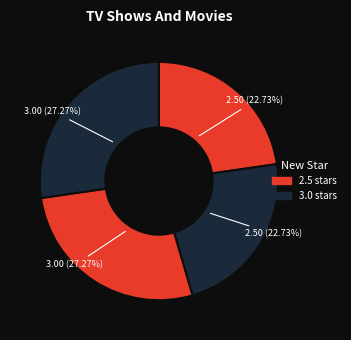

How many slices are in this pie chart?

4